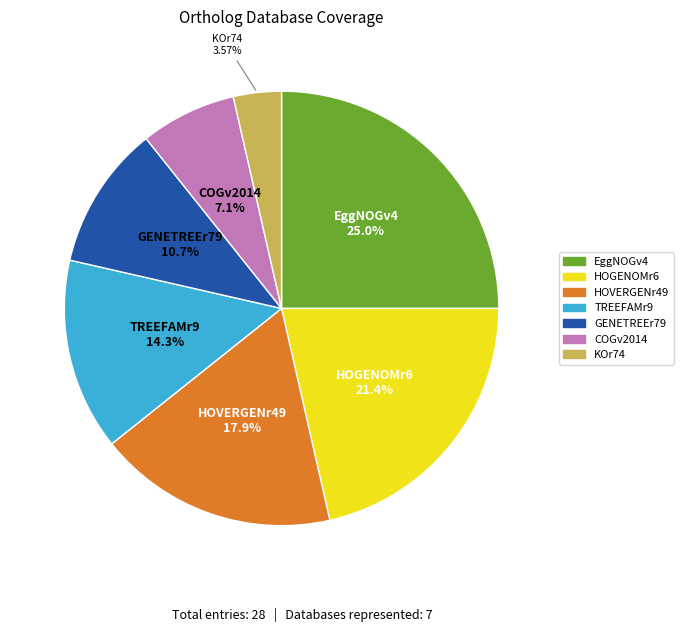

Do HOGENOMr6 and GENETREEr79 together represent more than half of the pie?

No